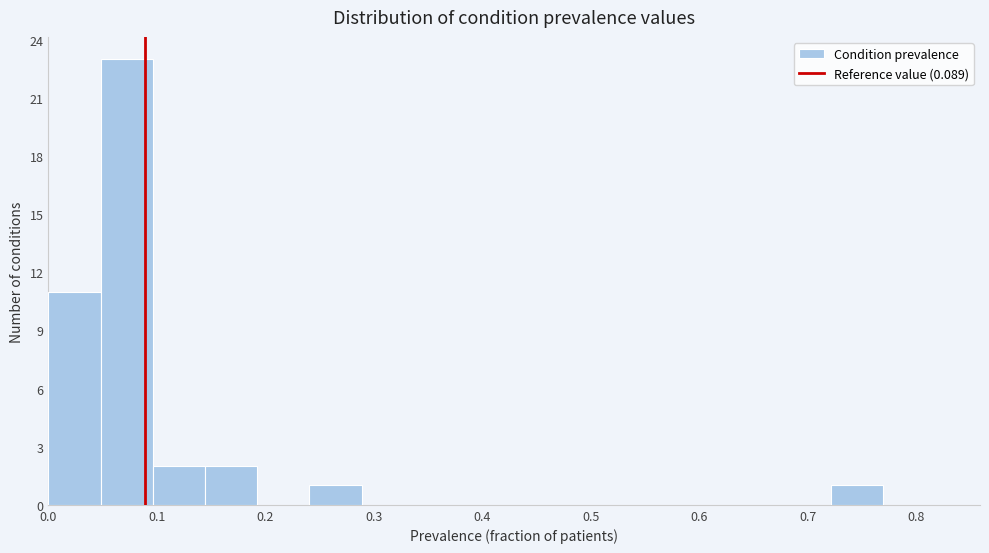

Reading left to right, list every bar in this chart as the range it spans on the x-axis followed by its height. Neither the bar edges nor the heights are printed on the chart, so give them approximately, as read against the axes.

0.00 to 0.05: 11
0.05 to 0.10: 23
0.10 to 0.14: 2
0.14 to 0.19: 2
0.19 to 0.24: 0
0.24 to 0.29: 1
0.29 to 0.34: 0
0.34 to 0.38: 0
0.38 to 0.43: 0
0.43 to 0.48: 0
0.48 to 0.53: 0
0.53 to 0.58: 0
0.58 to 0.63: 0
0.63 to 0.67: 0
0.67 to 0.72: 0
0.72 to 0.77: 1
0.77 to 0.82: 0